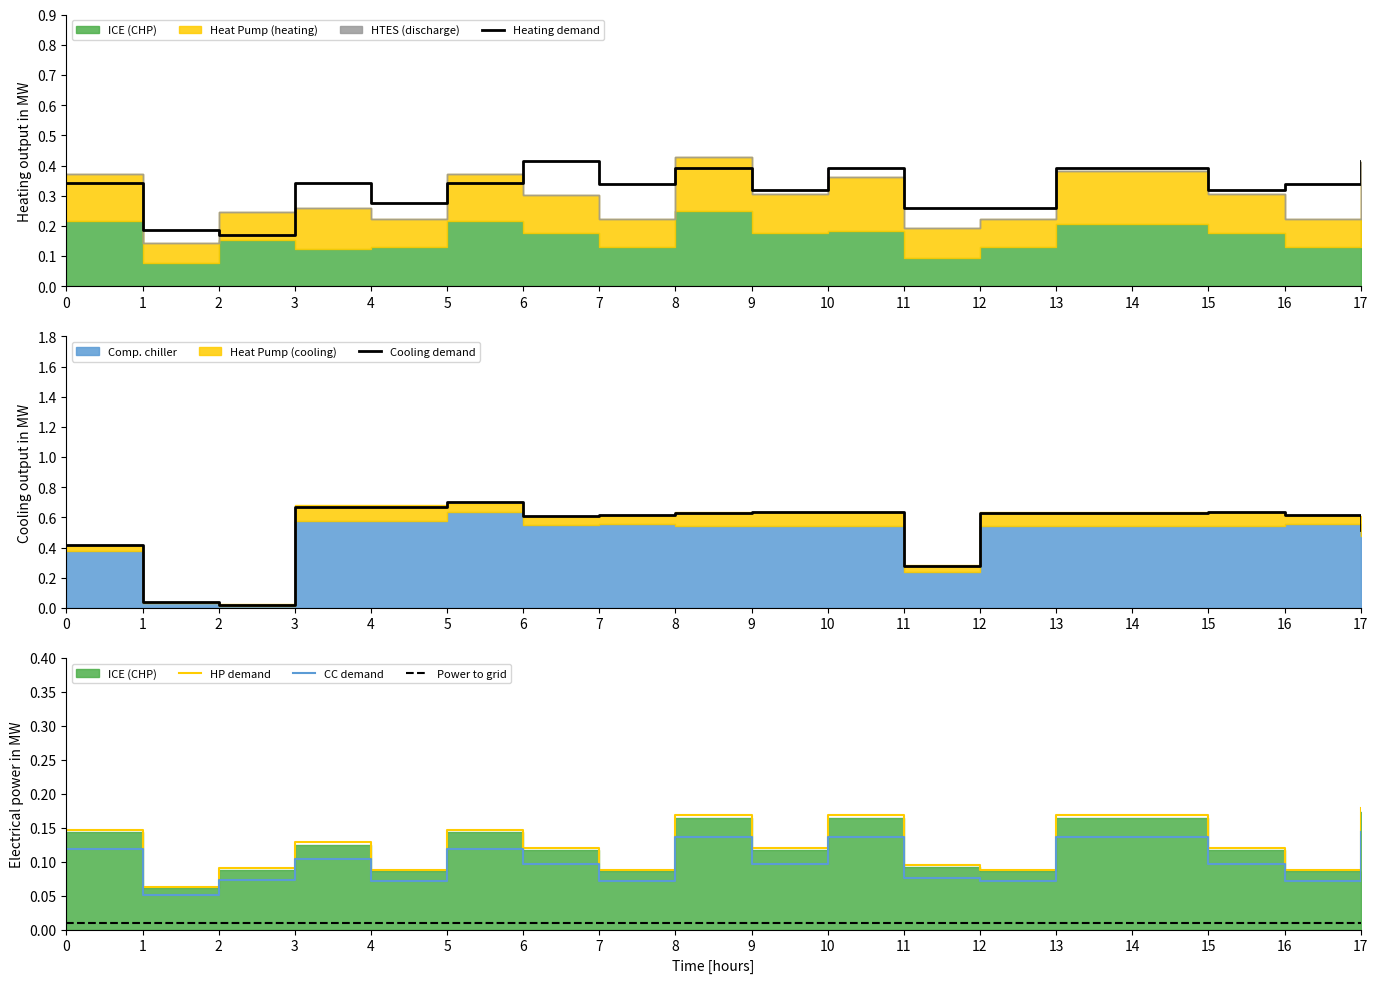

True or false: Cooling demand and Power to grid cross at least once.

False